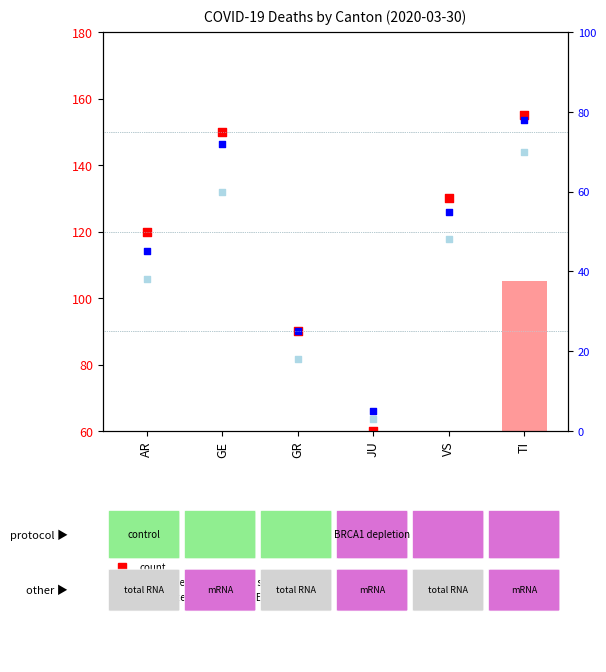

At which category is the sum across all series the highest?

TI